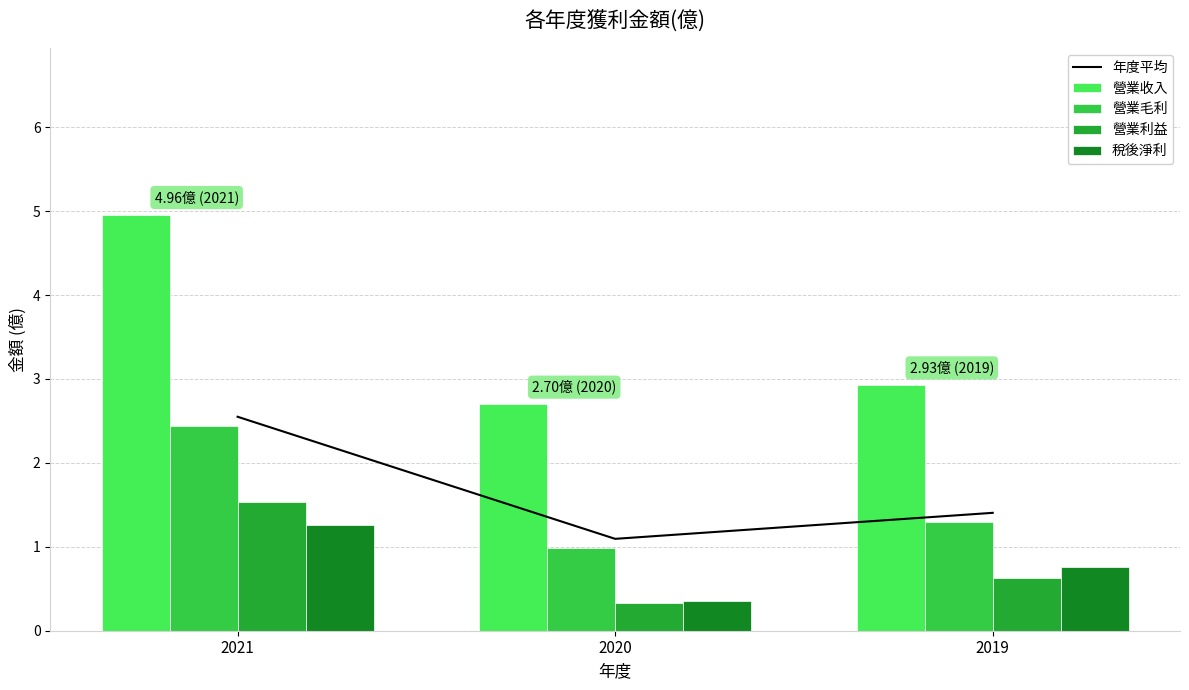

At which category does the chart reach its peak across all series?

2021